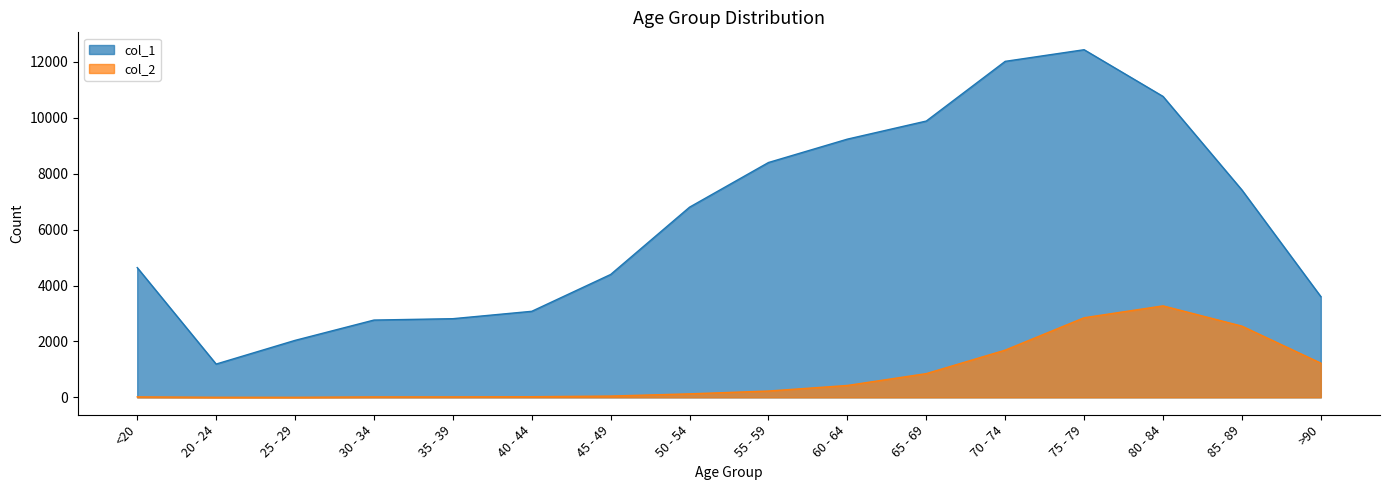

True or false: col_2 and col_1 cross at least once.

False